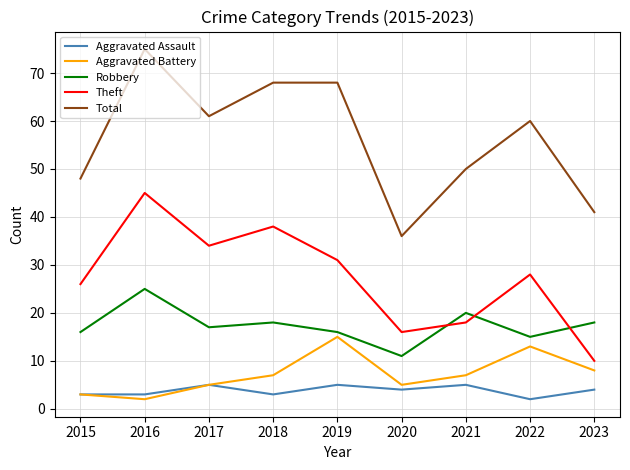

At which category does Robbery reach its first local valley?

2017